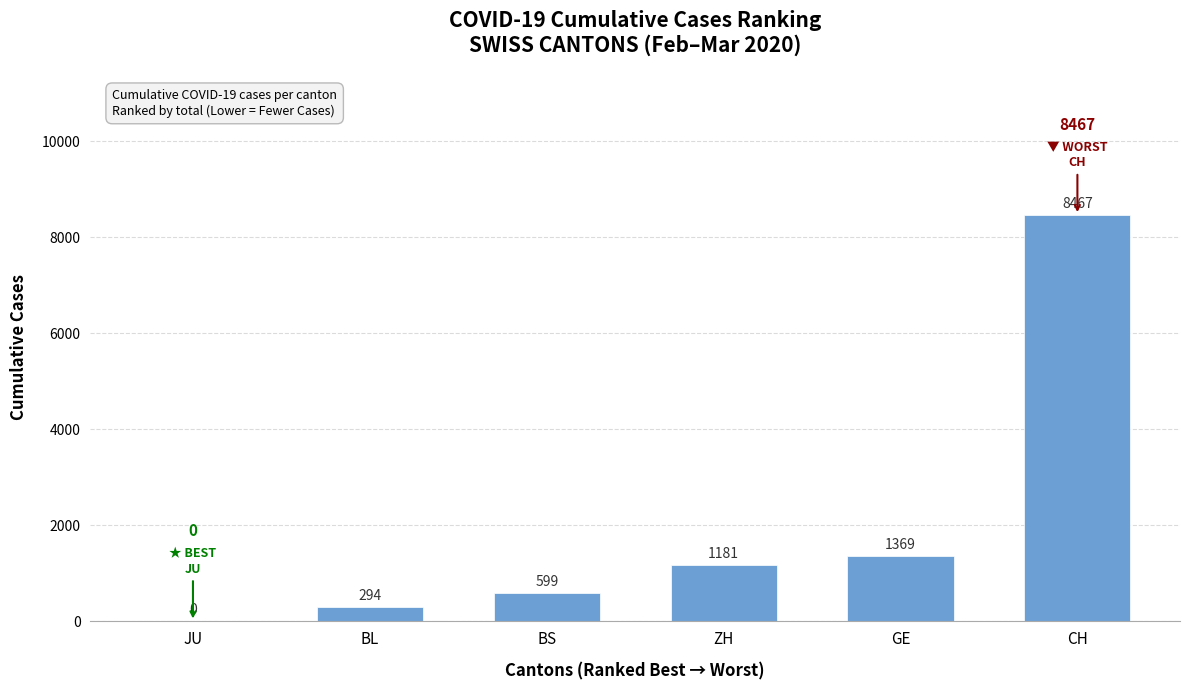

The value at ZH is 1181. True or false?

True